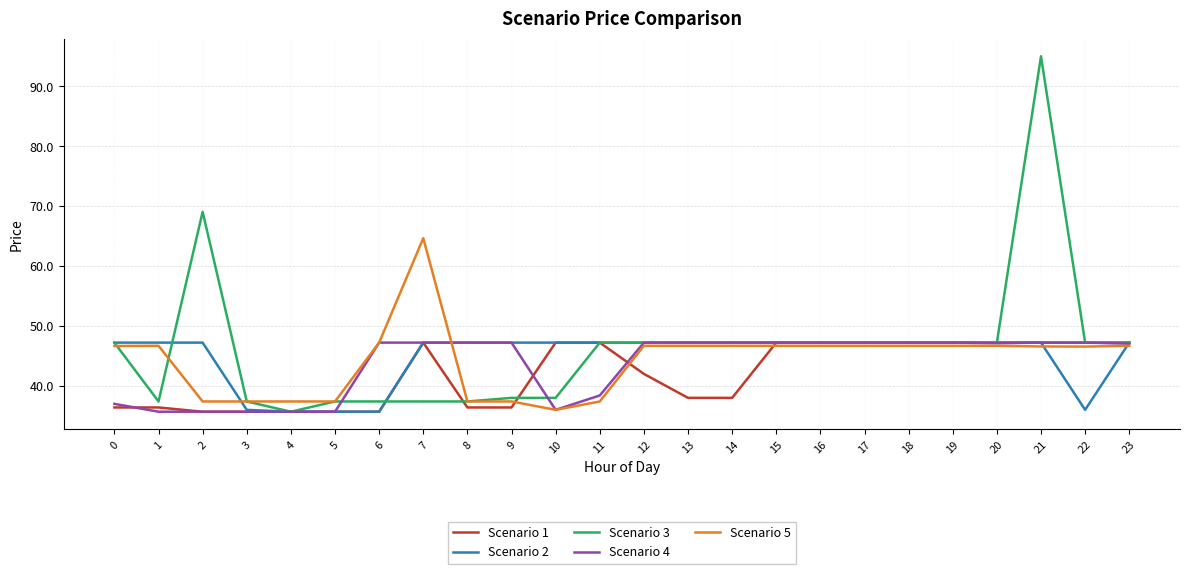

True or false: Scenario 3 and Scenario 4 intersect in this chart.

True